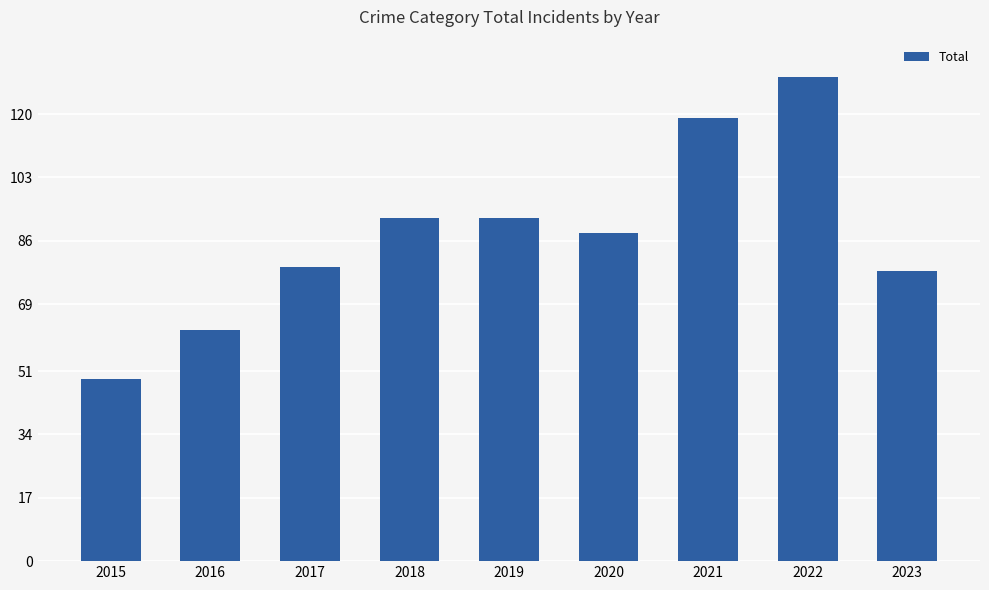

At which category does the chart reach its peak across all series?

2022